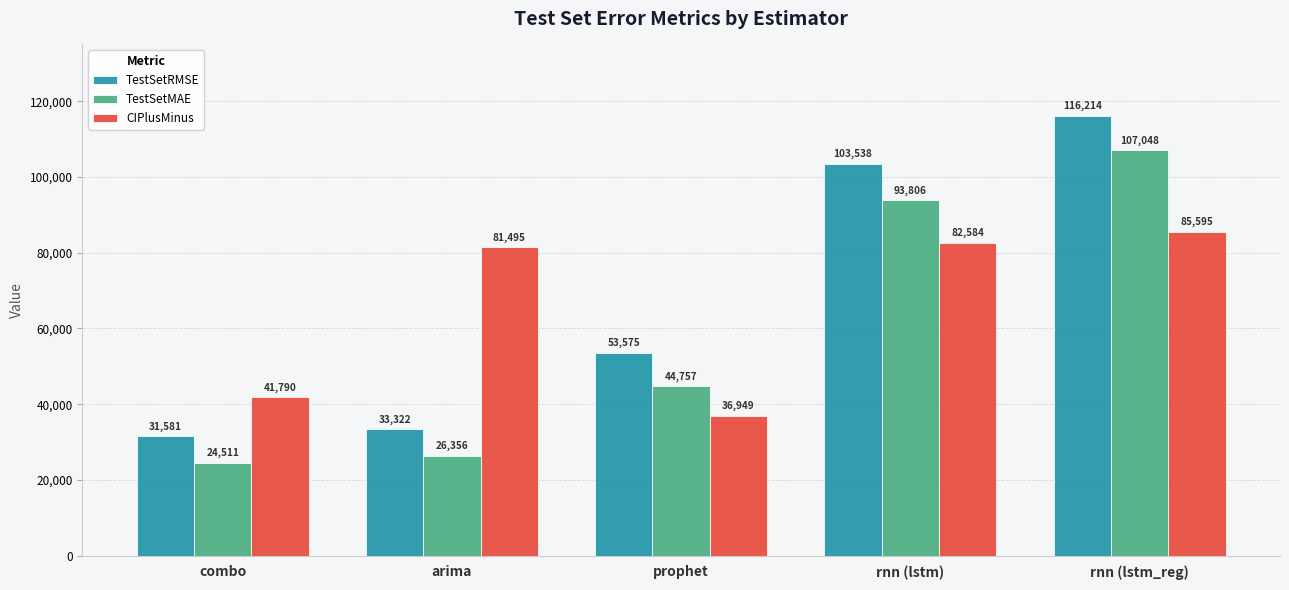

Is the value of TestSetRMSE at arima greater than the value of CIPlusMinus at combo?

No